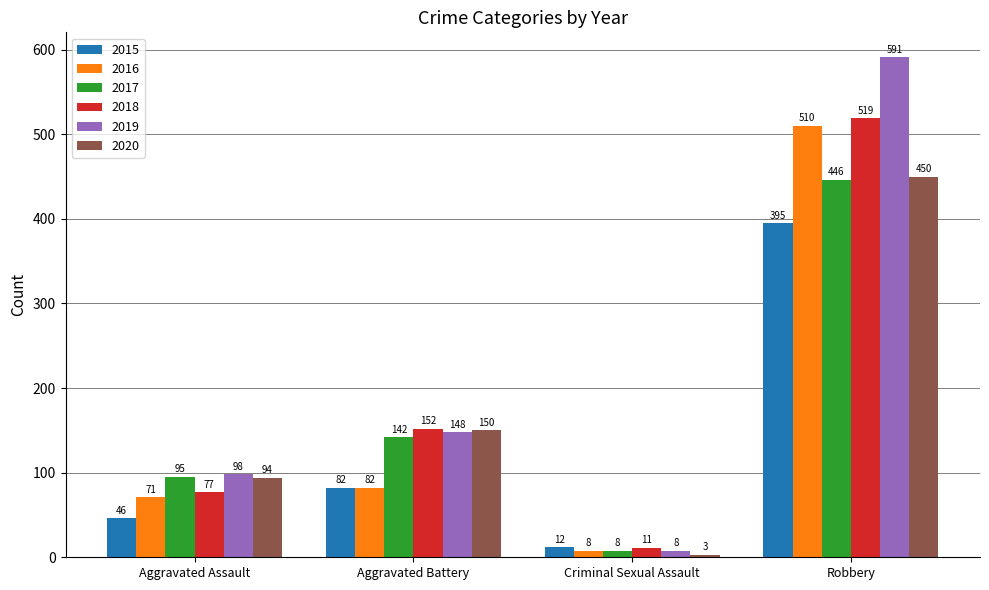

The value of 2016 at Aggravated Assault is 71. True or false?

True